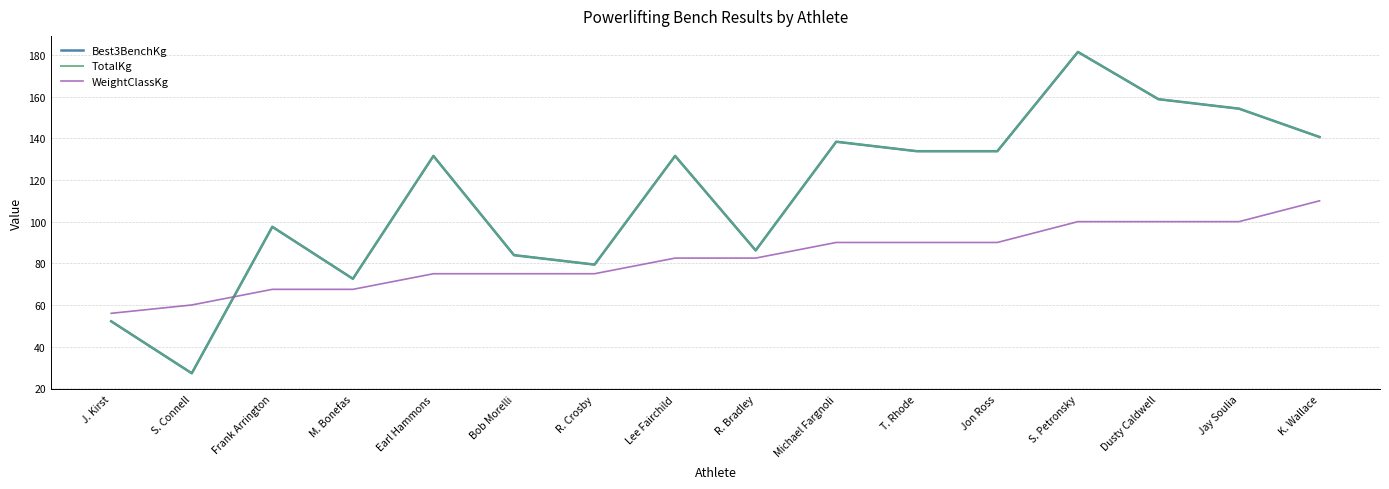

Reading left to right, extract all data points from this chart.

Best3BenchKg: J. Kirst=52.2	S. Connell=27.2	Frank Arrington=97.5	M. Bonefas=72.6	Earl Hammons=131.5	Bob Morelli=83.9	R. Crosby=79.4	Lee Fairchild=131.5	R. Bradley=86.2	Michael Fargnoli=138.3	T. Rhode=133.8	Jon Ross=133.8	S. Petronsky=181.4	Dusty Caldwell=158.8	Jay Soulia=154.2	K. Wallace=140.6
TotalKg: J. Kirst=52.2	S. Connell=27.2	Frank Arrington=97.5	M. Bonefas=72.6	Earl Hammons=131.5	Bob Morelli=83.9	R. Crosby=79.4	Lee Fairchild=131.5	R. Bradley=86.2	Michael Fargnoli=138.3	T. Rhode=133.8	Jon Ross=133.8	S. Petronsky=181.4	Dusty Caldwell=158.8	Jay Soulia=154.2	K. Wallace=140.6
WeightClassKg: J. Kirst=56.0	S. Connell=60.0	Frank Arrington=67.5	M. Bonefas=67.5	Earl Hammons=75.0	Bob Morelli=75.0	R. Crosby=75.0	Lee Fairchild=82.5	R. Bradley=82.5	Michael Fargnoli=90.0	T. Rhode=90.0	Jon Ross=90.0	S. Petronsky=100.0	Dusty Caldwell=100.0	Jay Soulia=100.0	K. Wallace=110.0